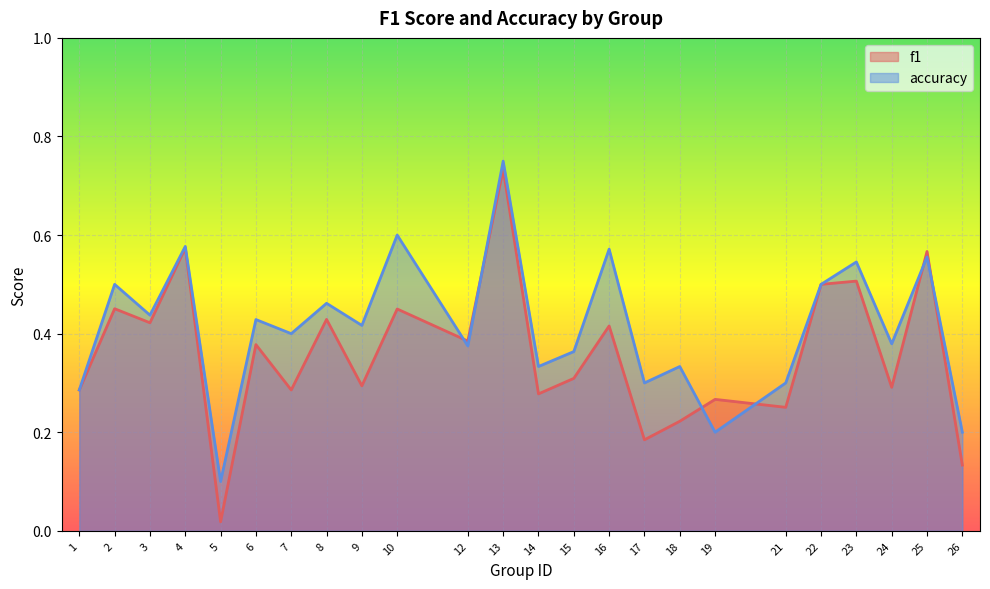

What is the total value across all series at 22?

1.0